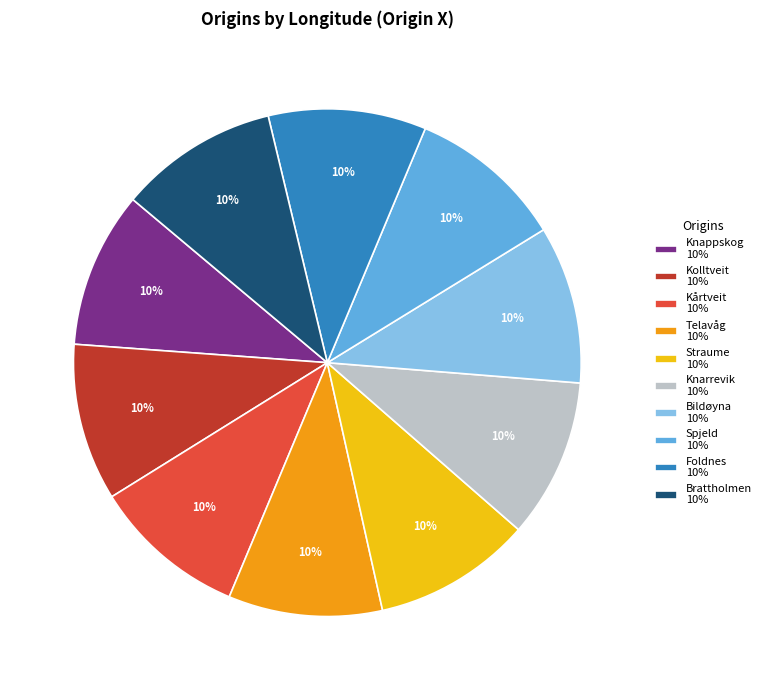

Is there a majority slice in this chart?

No